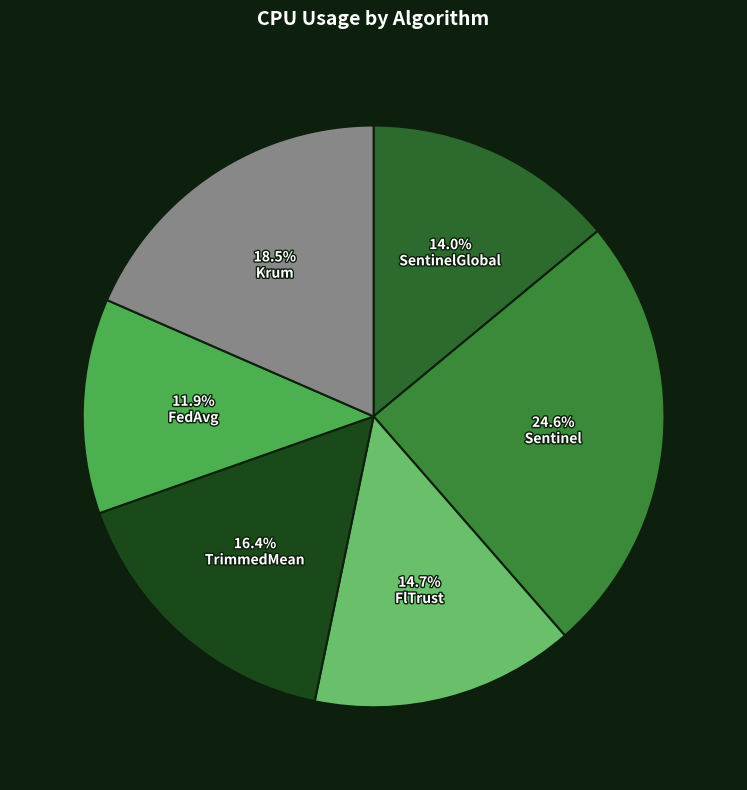

Rank the categories by value from lowest to highest.

FedAvg, SentinelGlobal, FlTrust, TrimmedMean, Krum, Sentinel